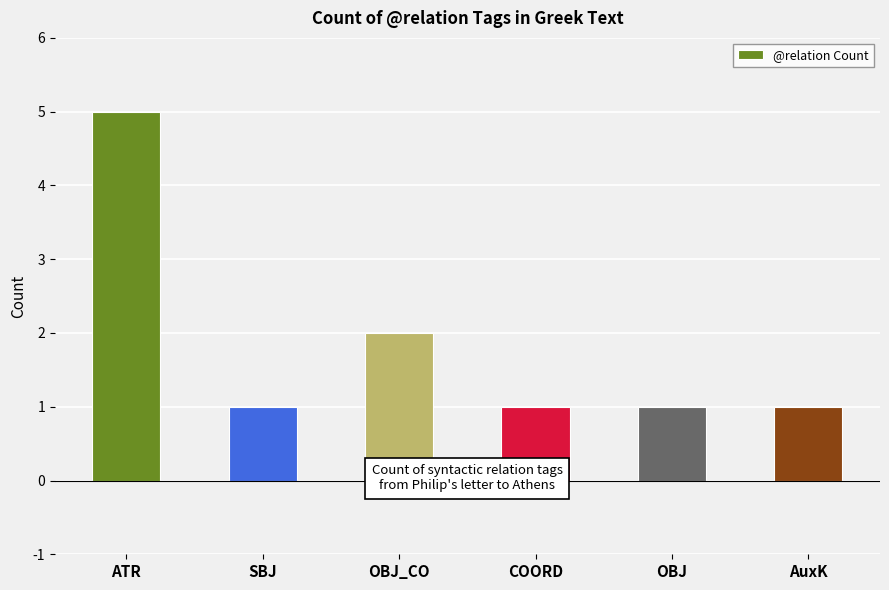

Which category has the highest value across all series?

ATR